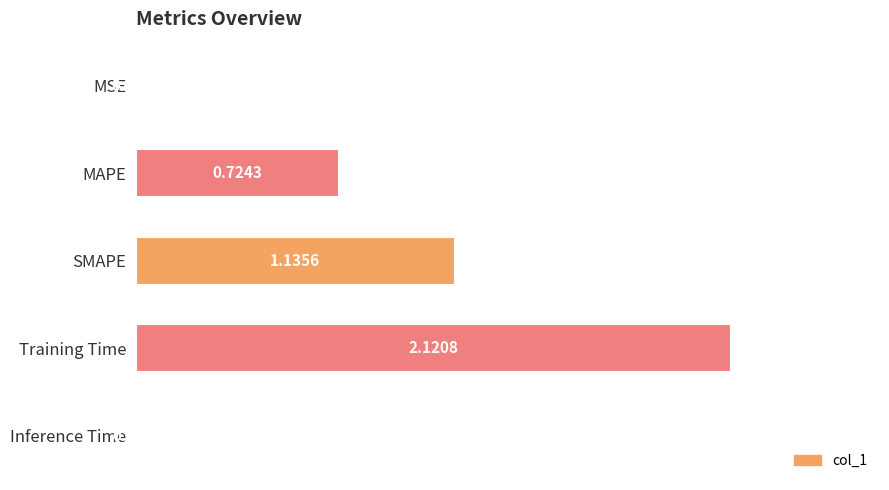

Does the chart contain stacked bars?

No